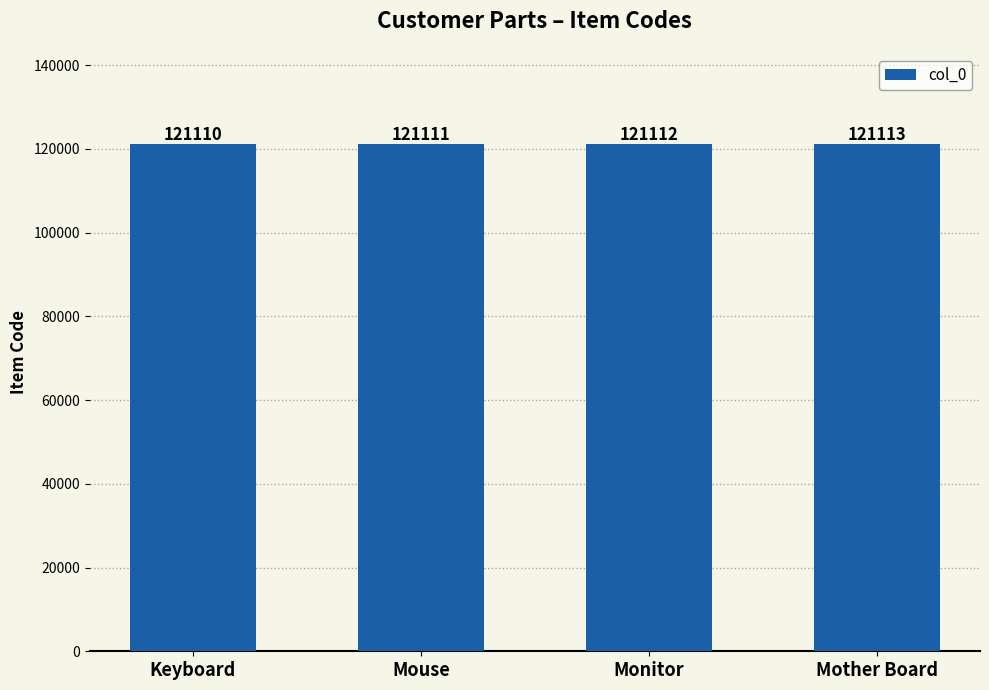

What position from the left is Mother Board?

4